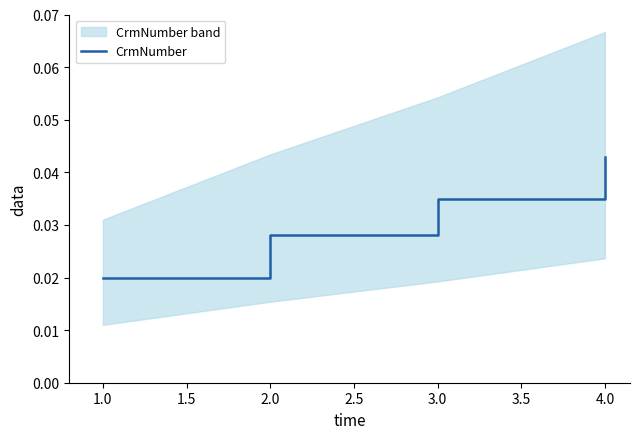

Which category has the lowest value in the CrmNumber series?

1.0